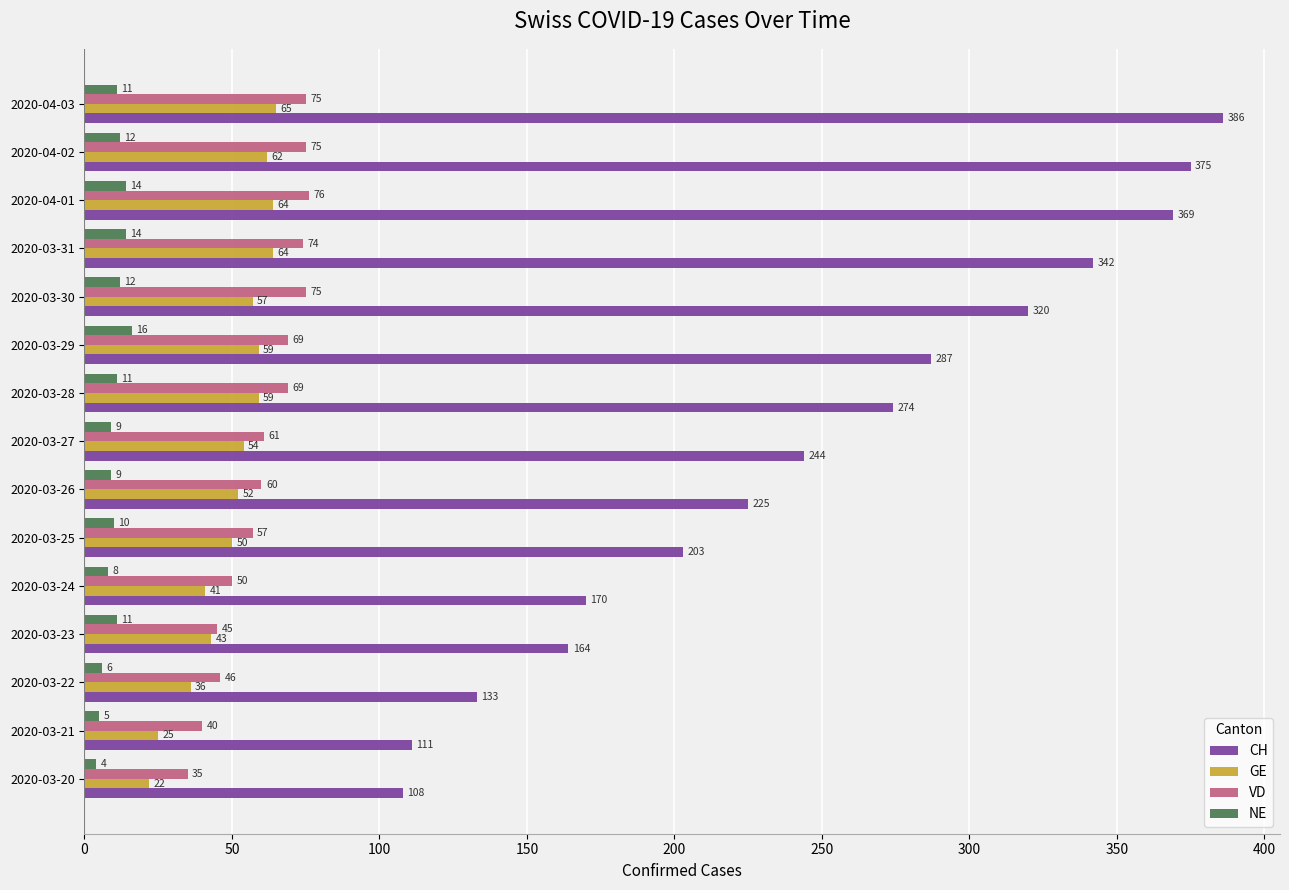

True or false: GE has a value of 114 at 2020-04-03.

False